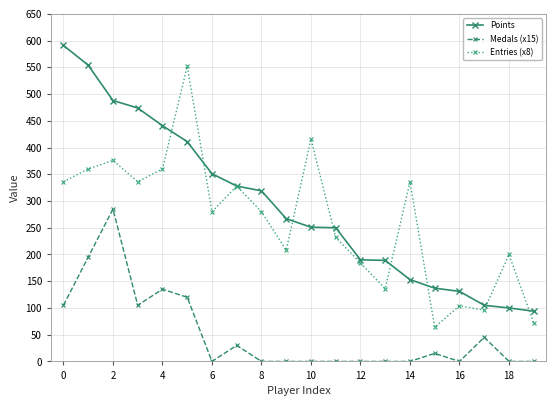

Count the number of data series in this chart.

3